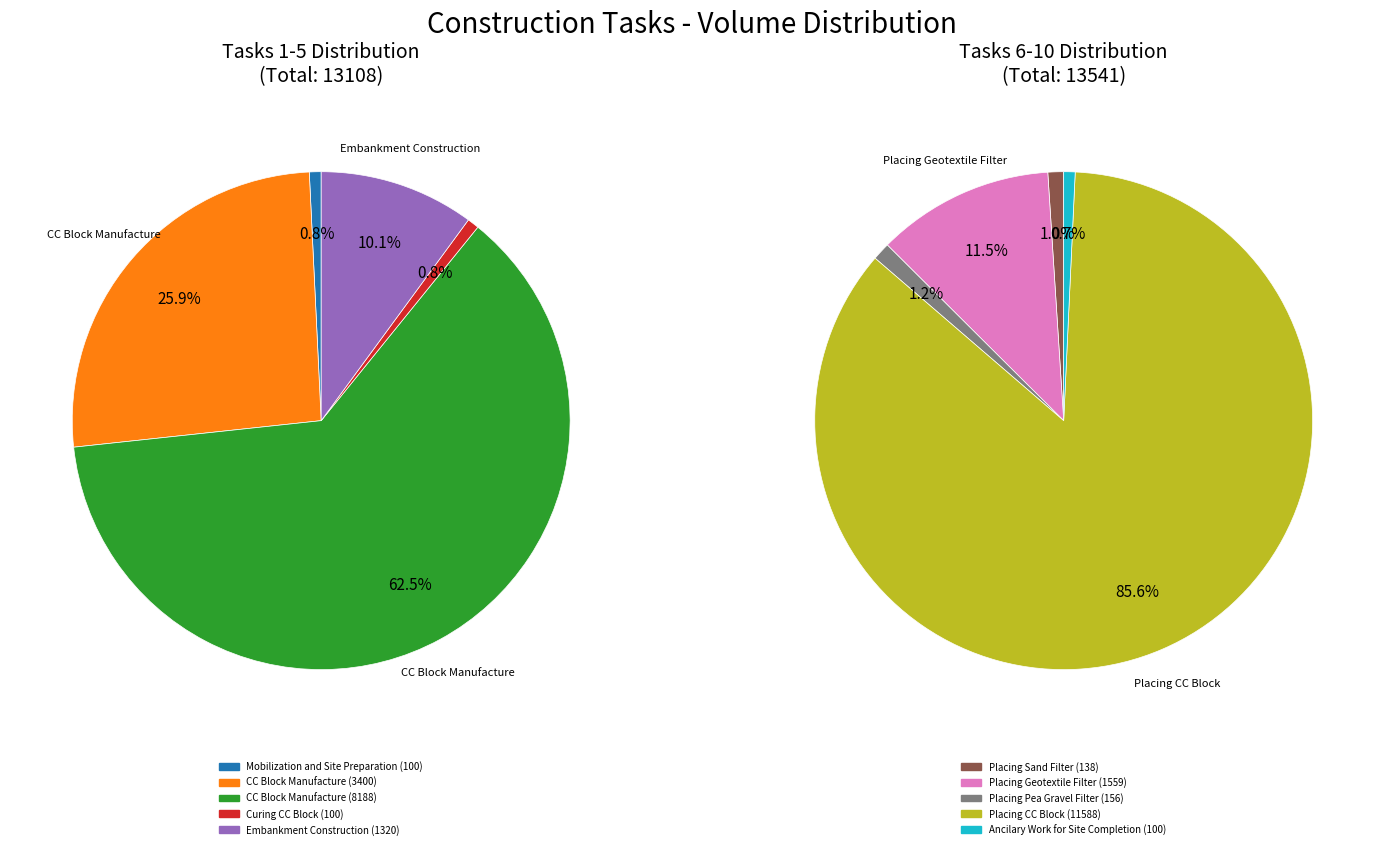

What is the change in value from Embankment Construction to Placing CC Block?

+10268